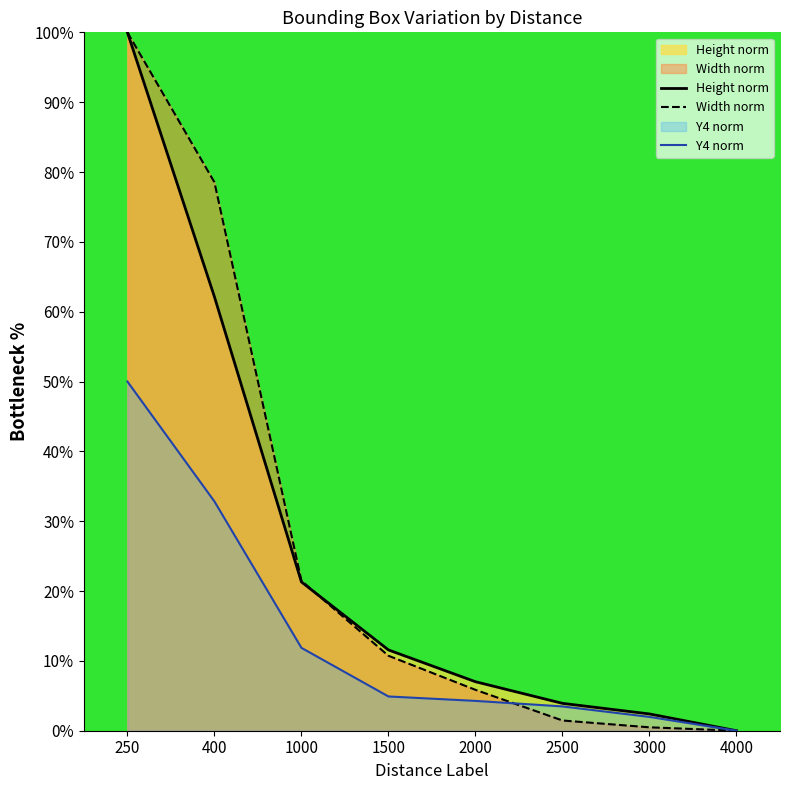

Is the value of Height norm at 250 greater than the value of Y4 norm at 250?

Yes